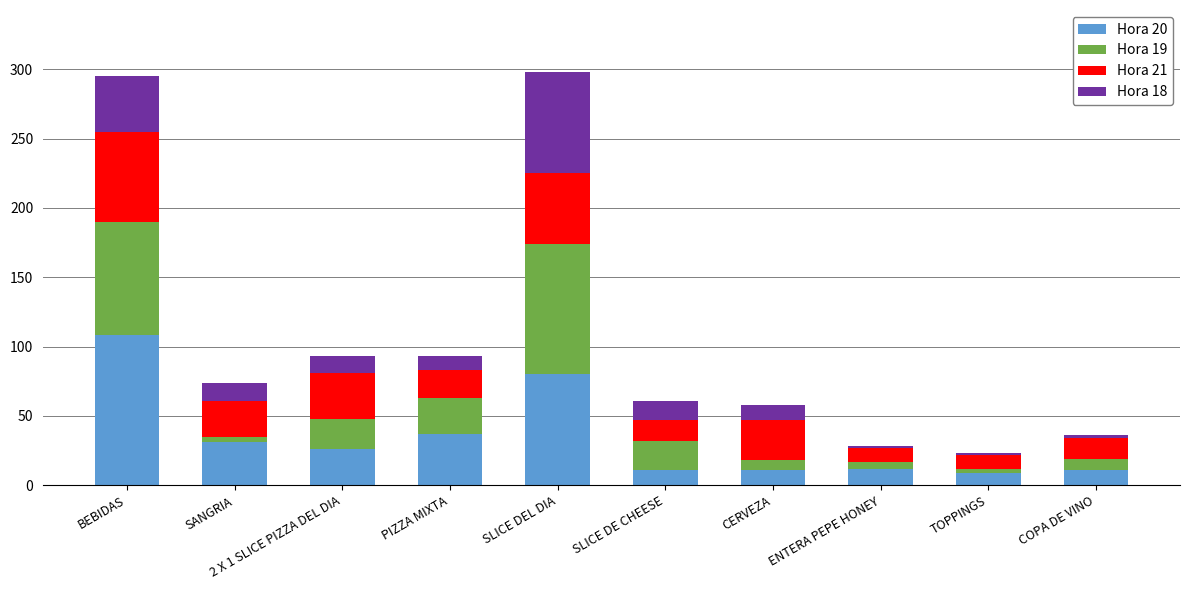

Is it true that Hora 20 equals 31 at SANGRIA?

True